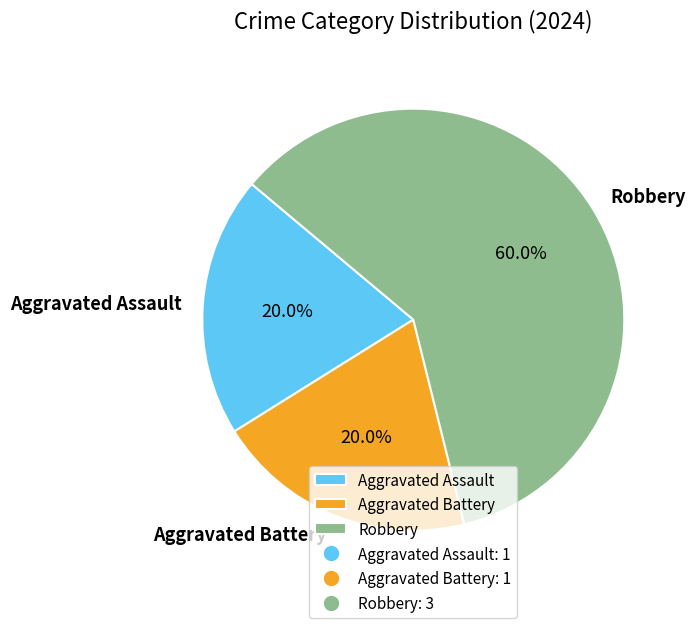

To the nearest percent, what is the difference between the largest and smallest slice percentages?

40%